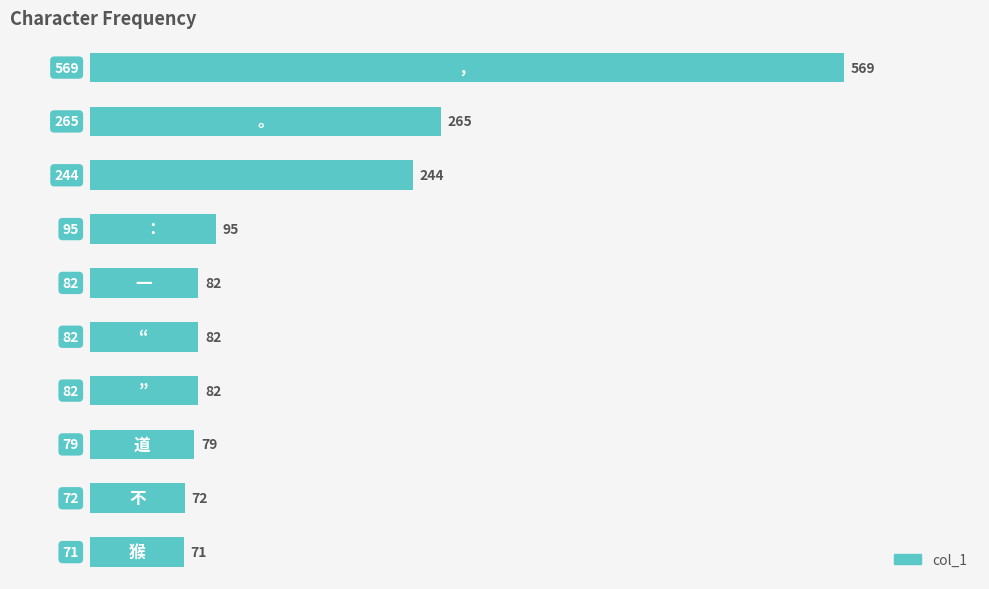

What is the value of the 4th bar from the top?

95